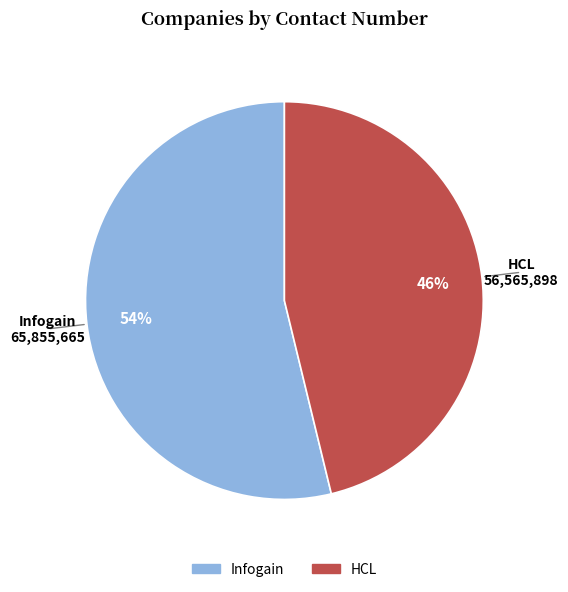

Is HCL the majority of the pie?

No